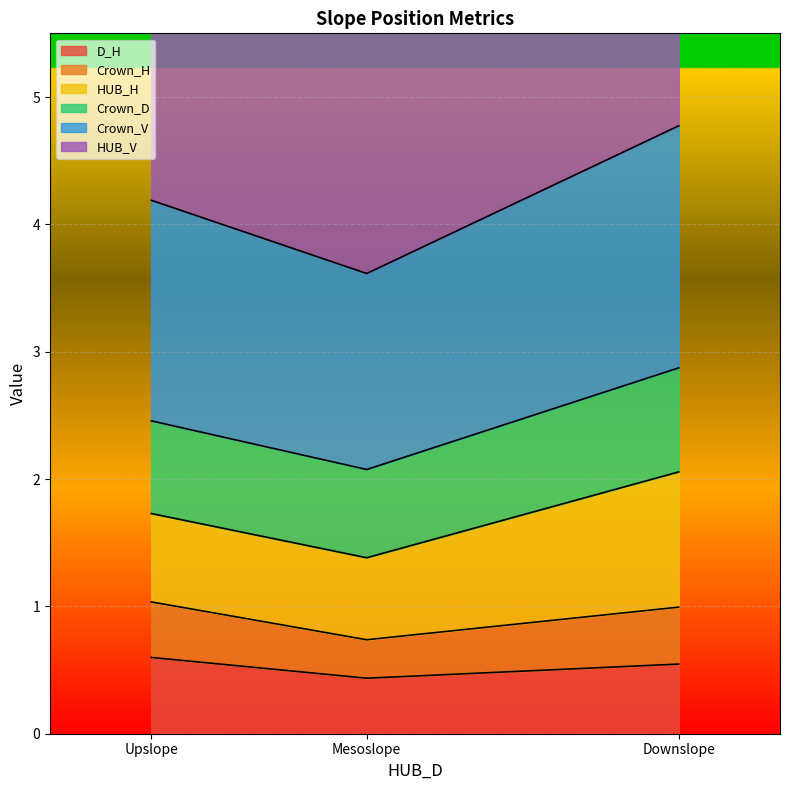

What is the maximum value for D_H?

0.6